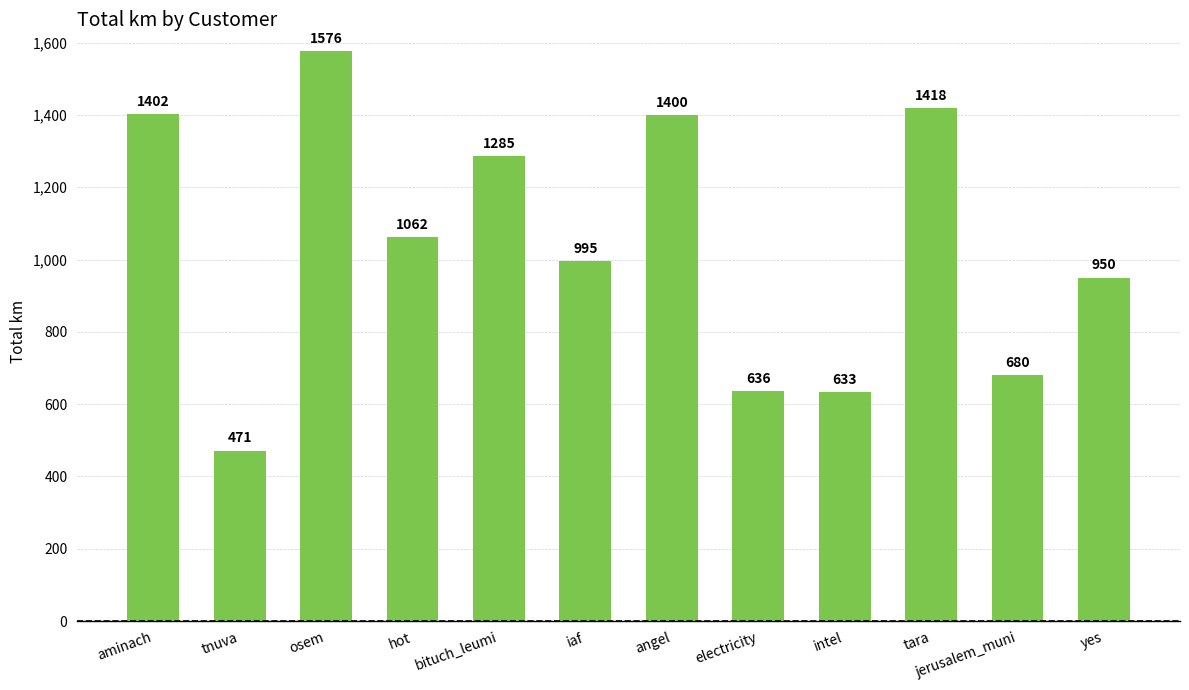

What is the greatest value displayed?

1575.8